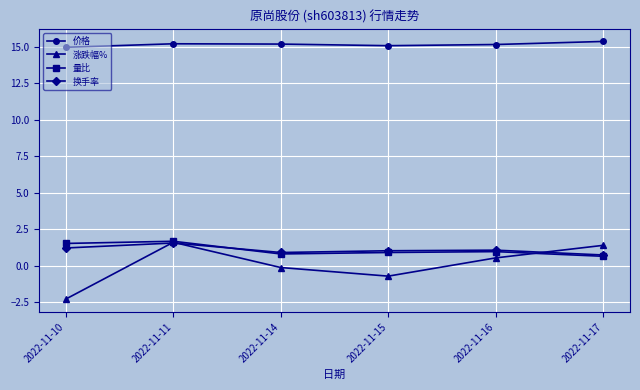

In 涨跌幅%, how many points are lower than both neighbors (excluding endpoints)?

1